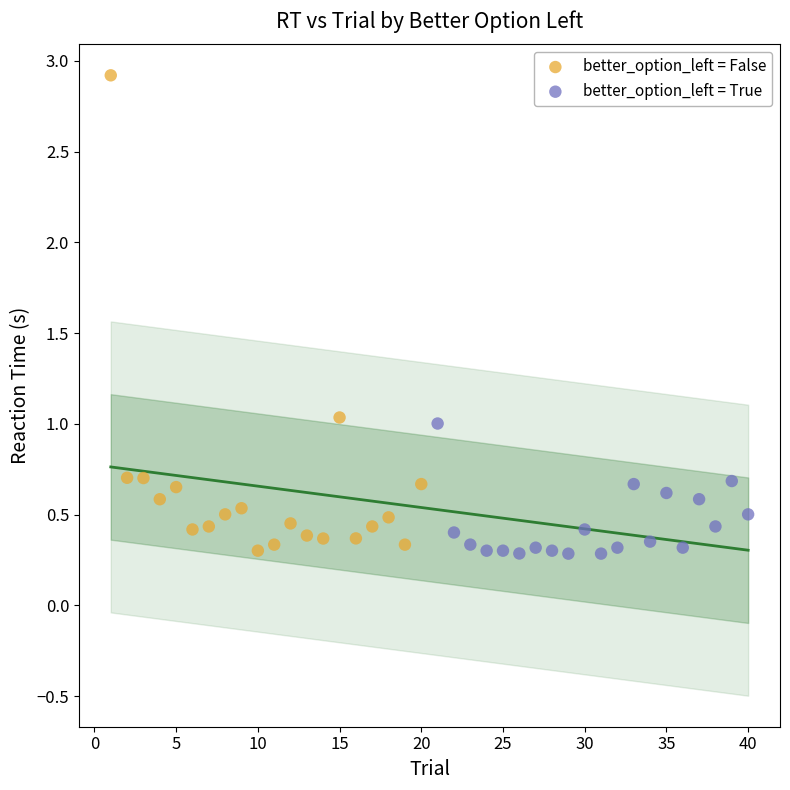

Which series has the widest spread of Y values?

better_option_left = False